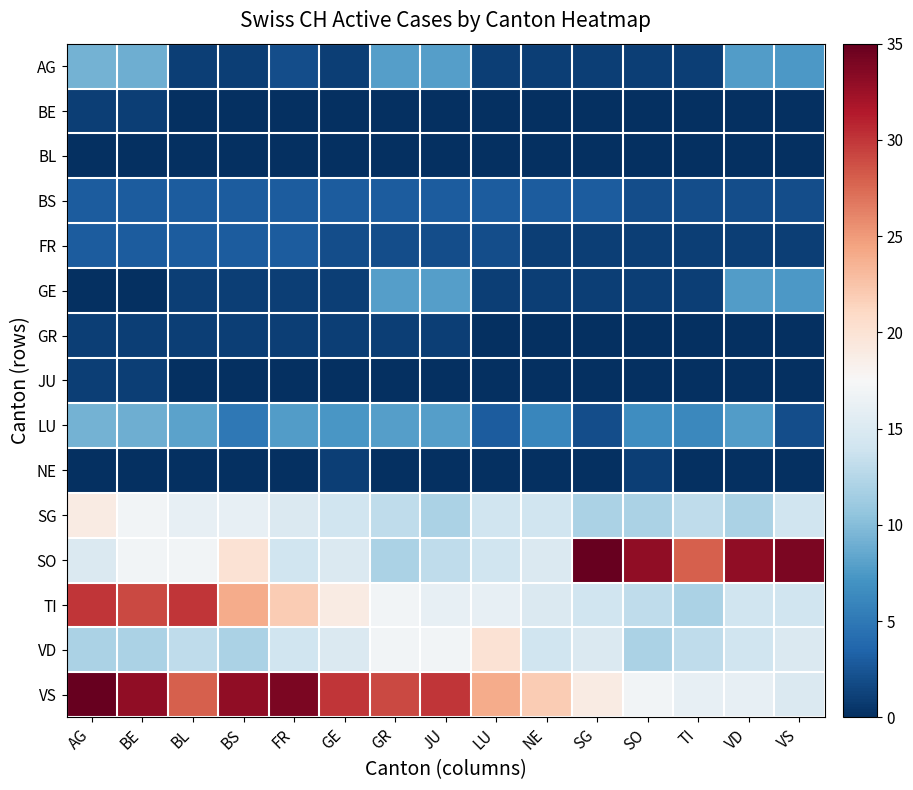

Between GR and VD, which series saw the biggest shift?

SO